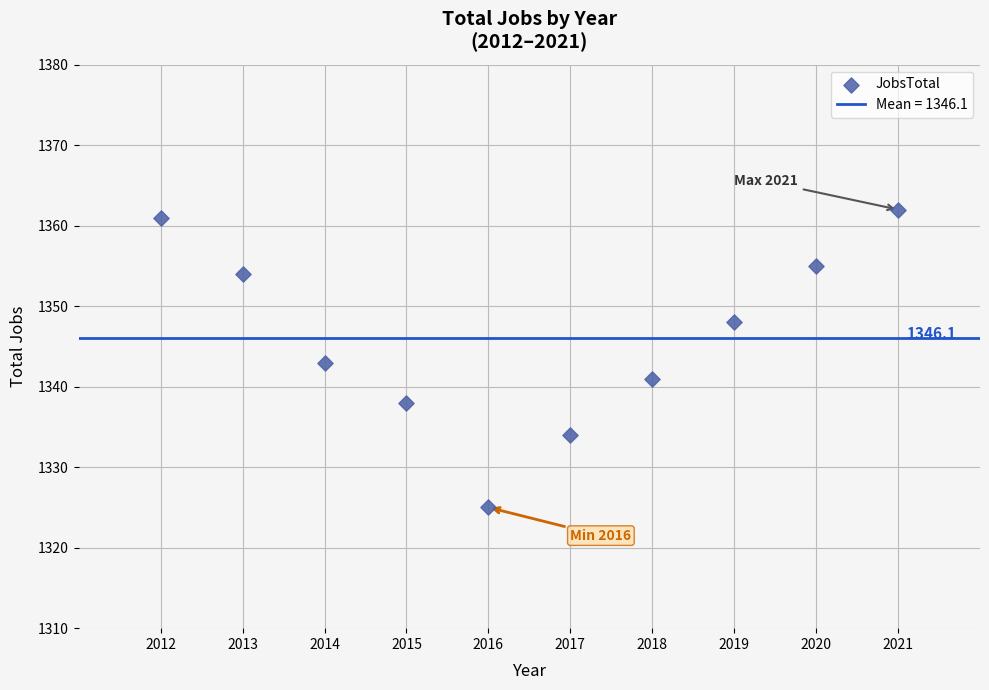

What is the range of Y values (max minus min)?

37